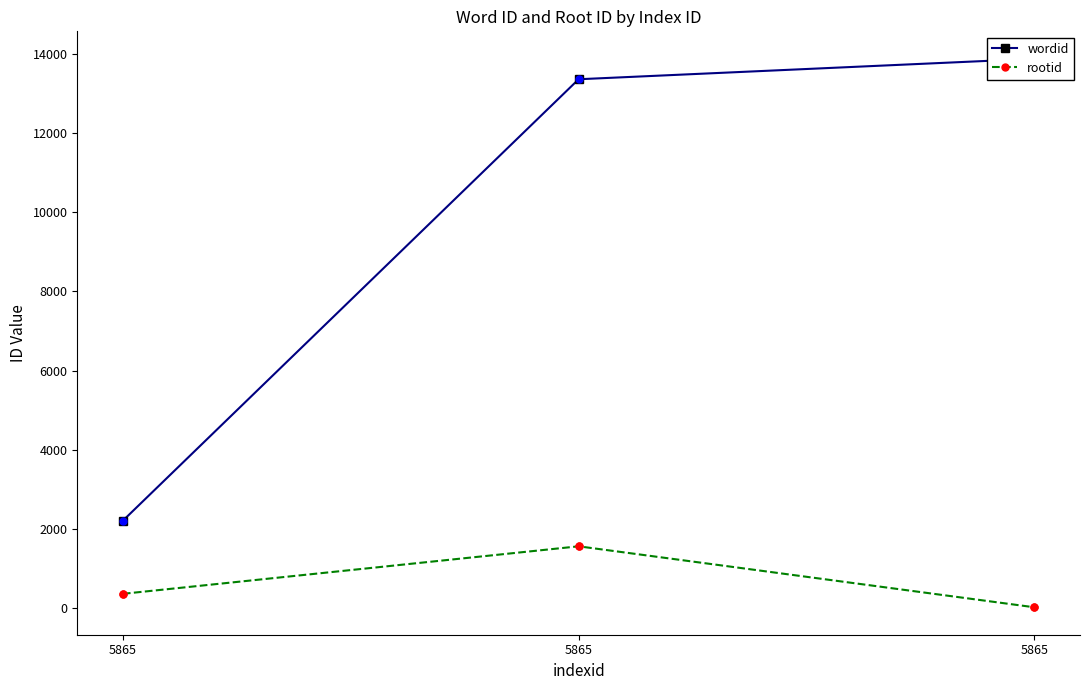

Which series has the largest total across all categories?

wordid